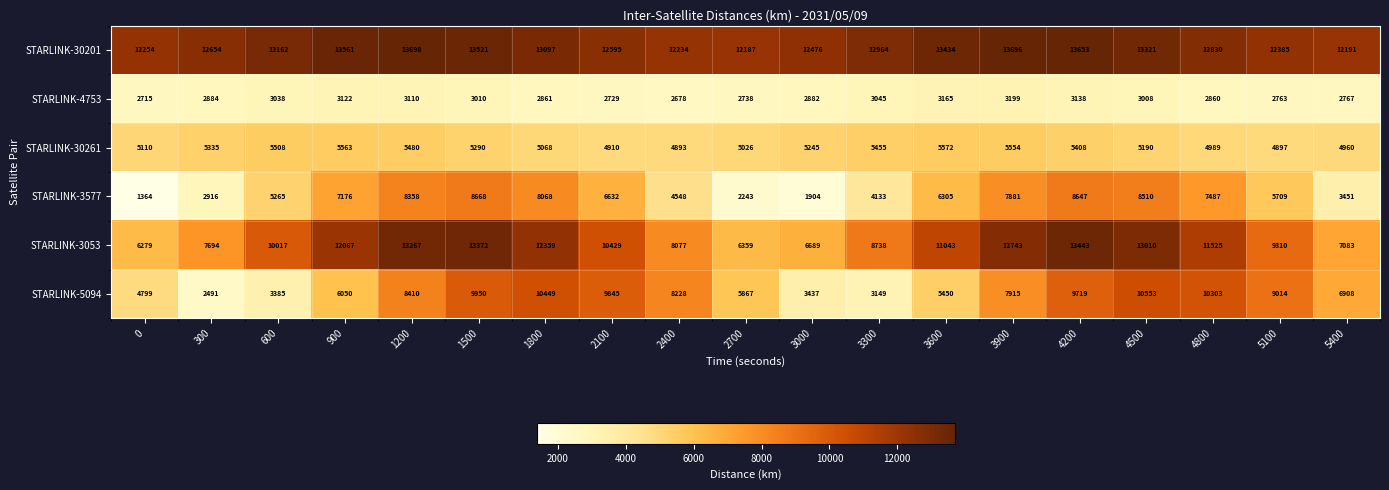

What is the total value across all series at 4500?

53592